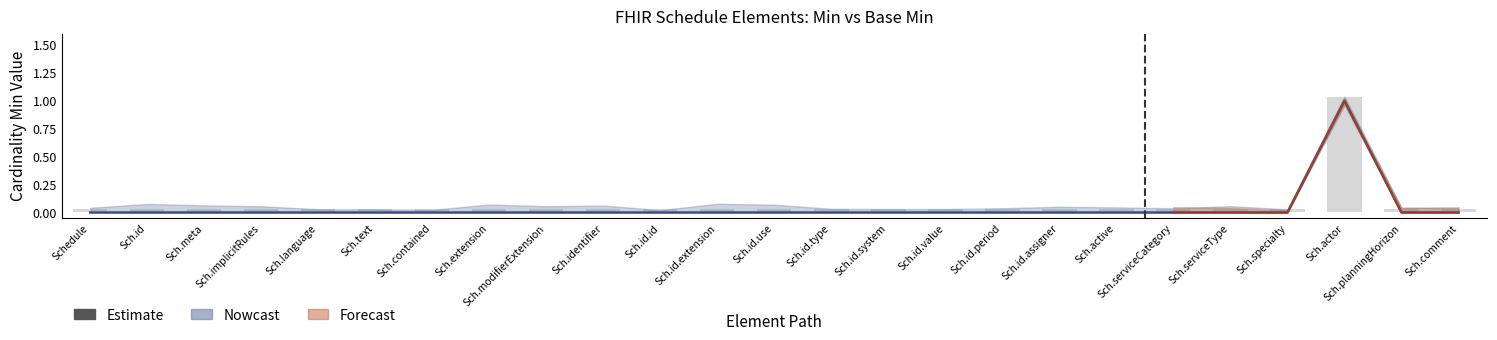

How many data points does each series have?

25